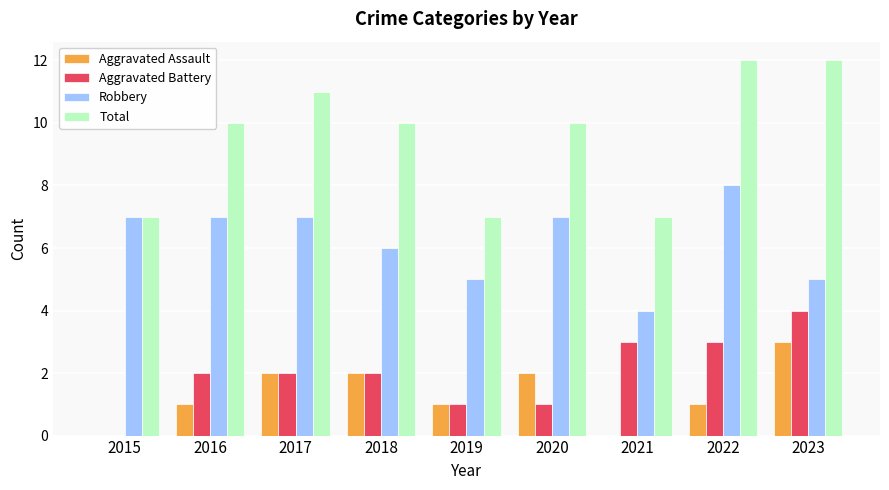

What is the sum of the Aggravated Assault values at 2019 and 2020?

3